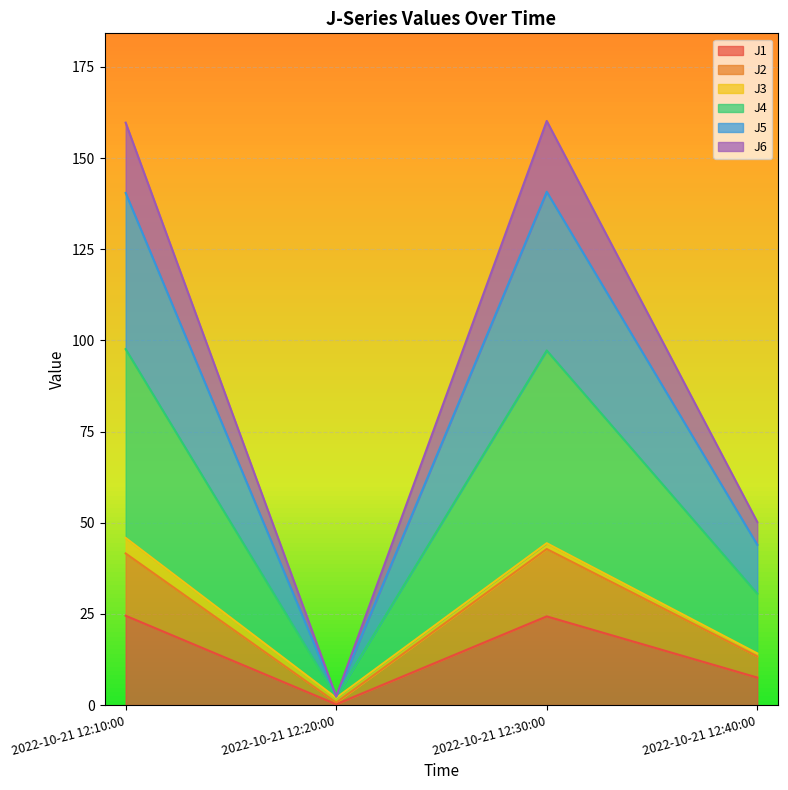

True or false: J4 has a value of 17.2 at 2022-10-21 12:40:00.

False